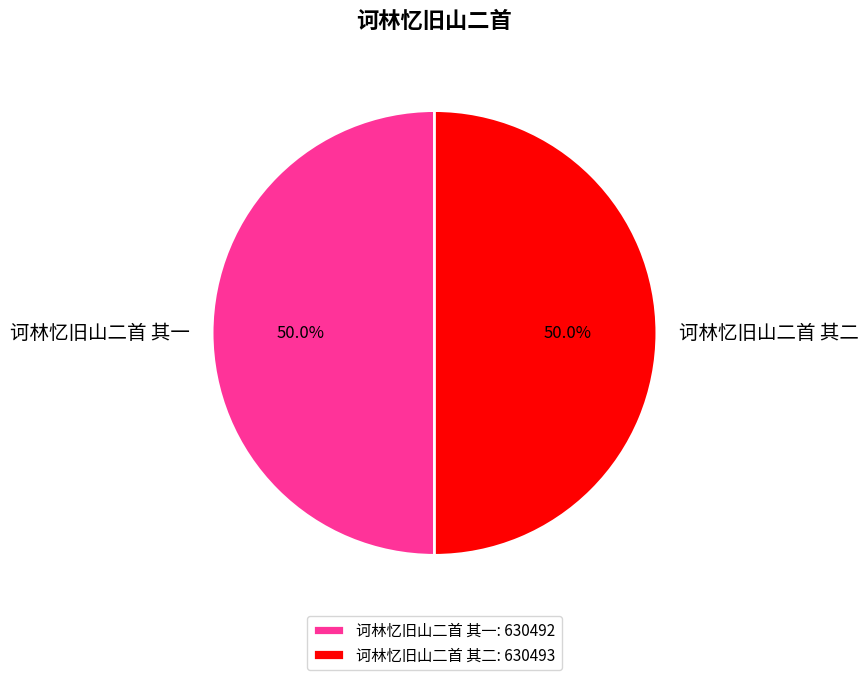

Is it true that 诃林忆旧山二首 其二 is 50% of the pie?

True